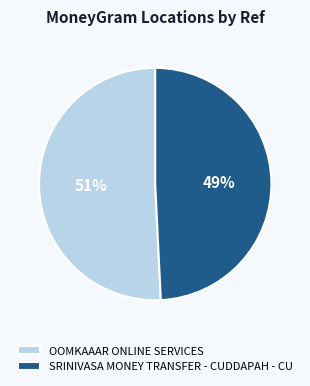

Which slice is the smallest?

SRINIVASA MONEY TRANSFER - CUDDAPAH - CU